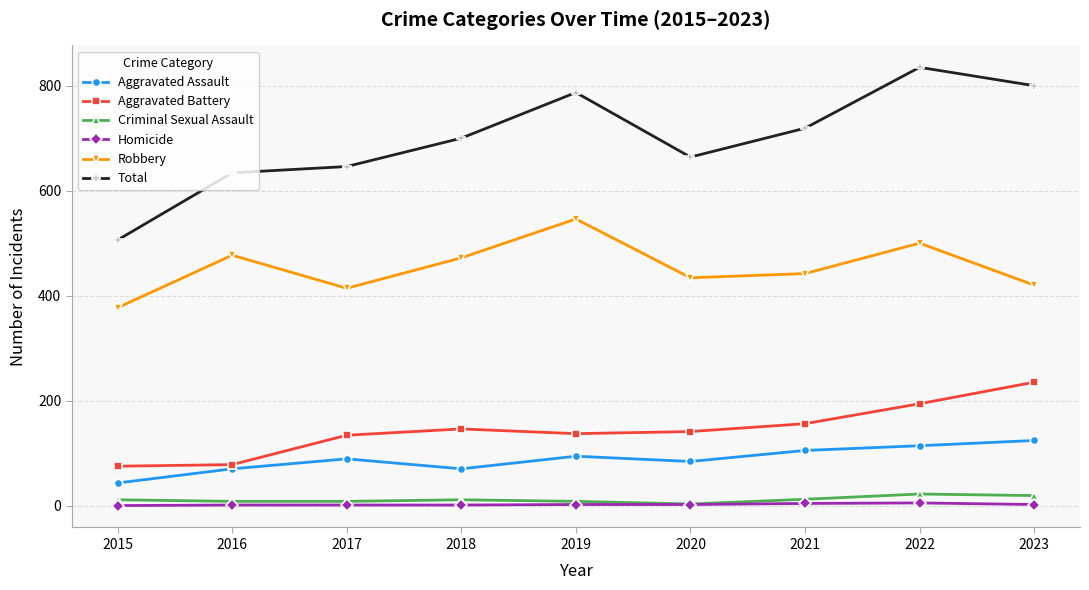

Is this an area chart (filled region under the line)?

No